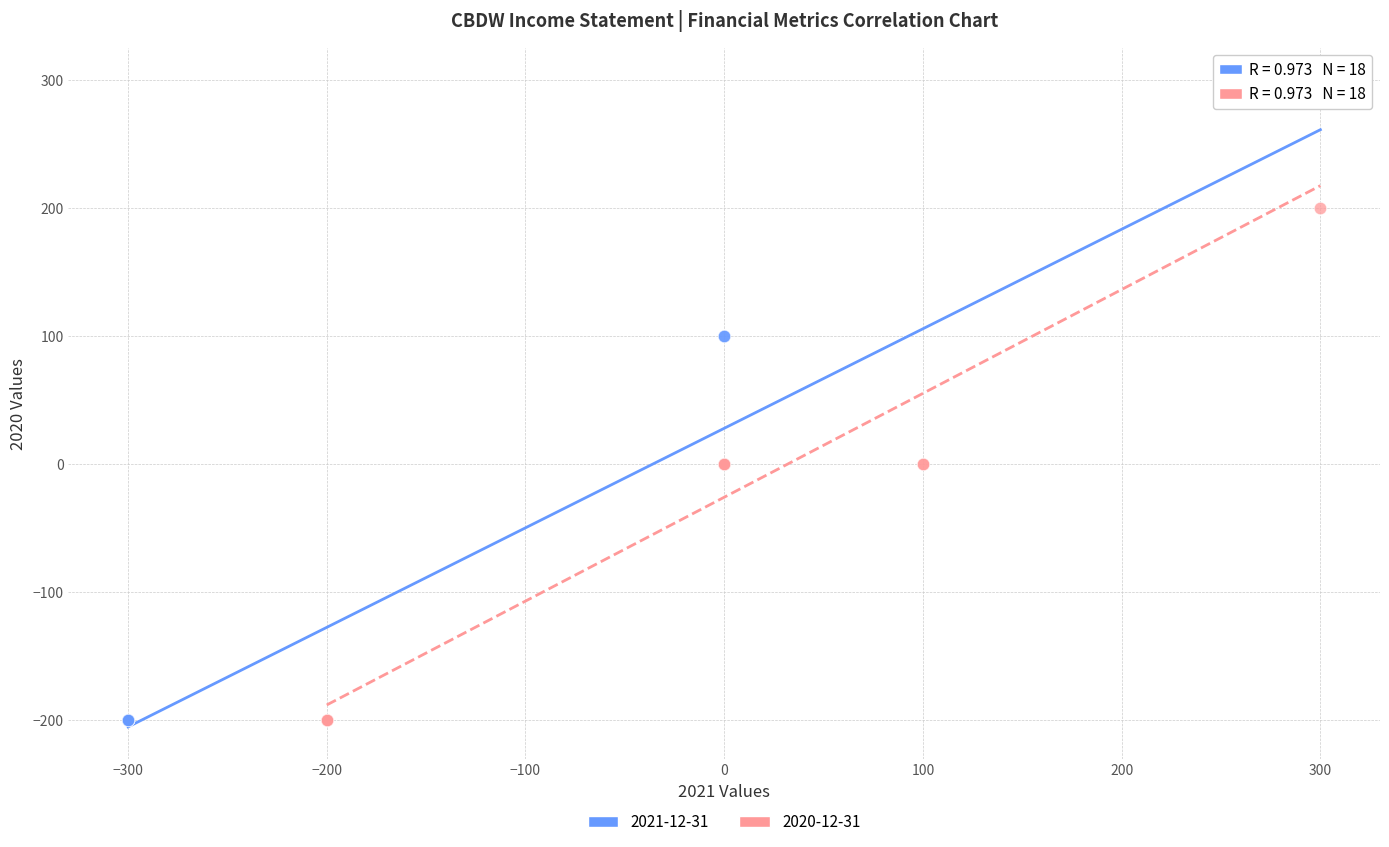

Which series has the widest spread of Y values?

2021-12-31